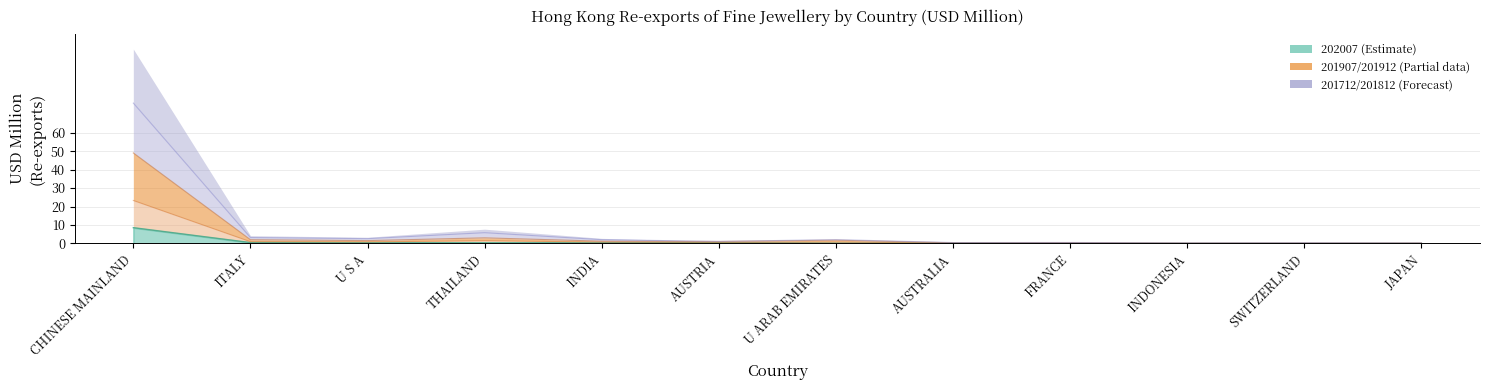

What is the average value of the 201812 series?

2.4